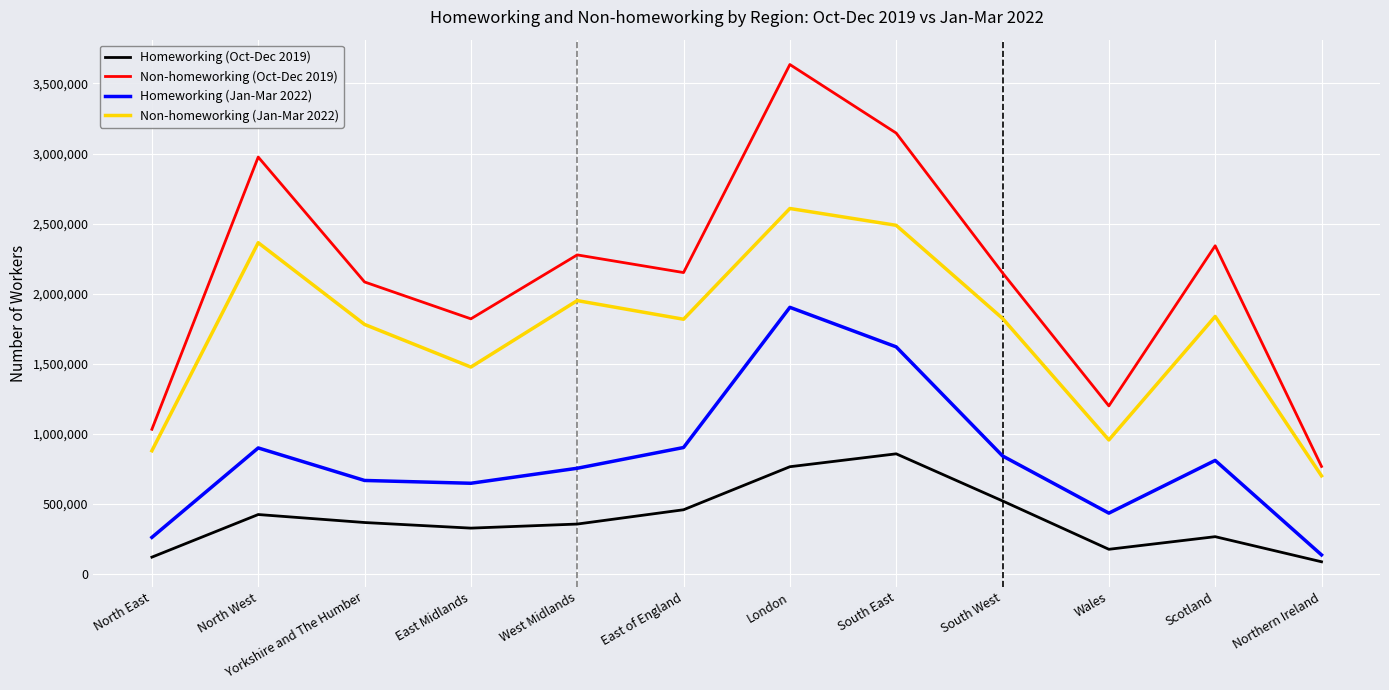

Rank the series by their average value, from highest to lowest.

Non-homeworking (Oct-Dec 2019), Non-homeworking (Jan-Mar 2022), Homeworking (Jan-Mar 2022), Homeworking (Oct-Dec 2019)